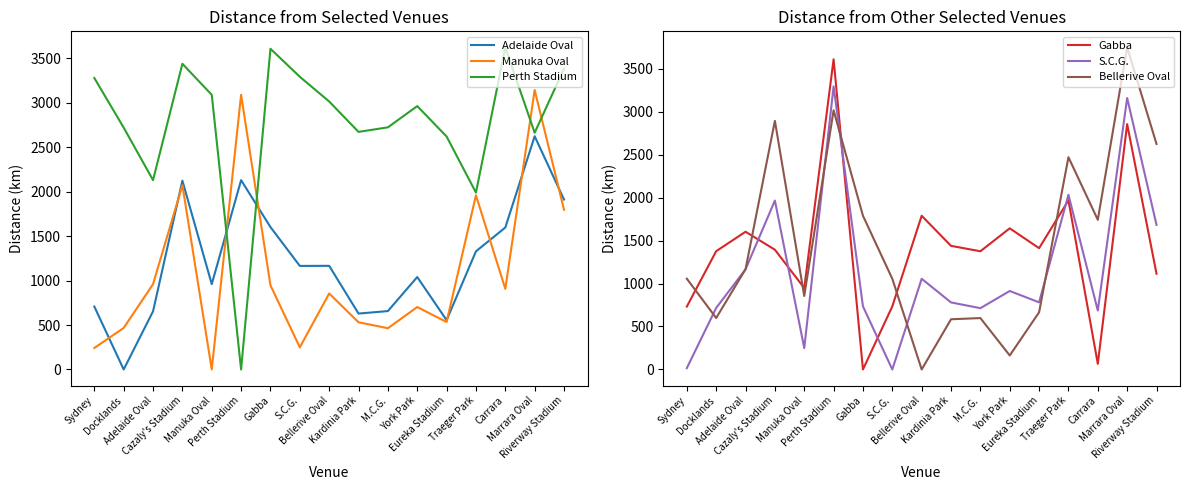

At how many categories does at least one series exceed 980?

17